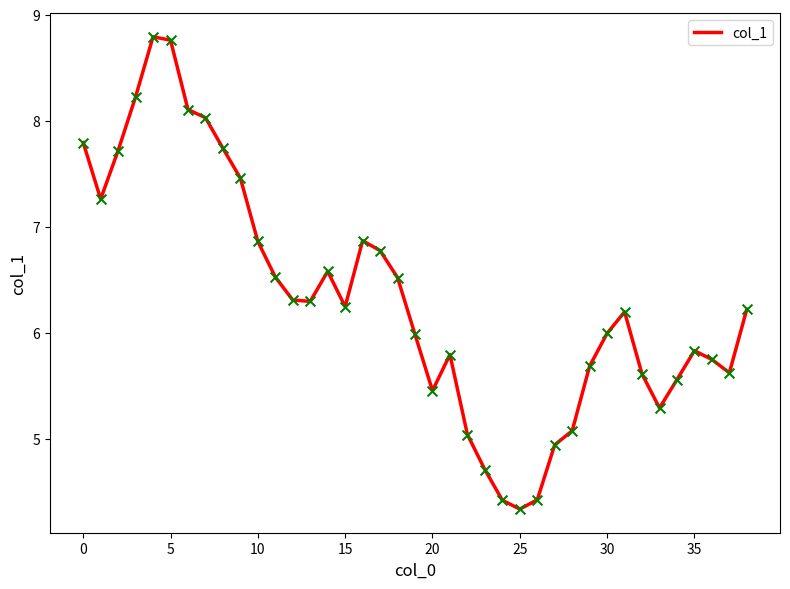

What is the greatest value displayed?

8.8